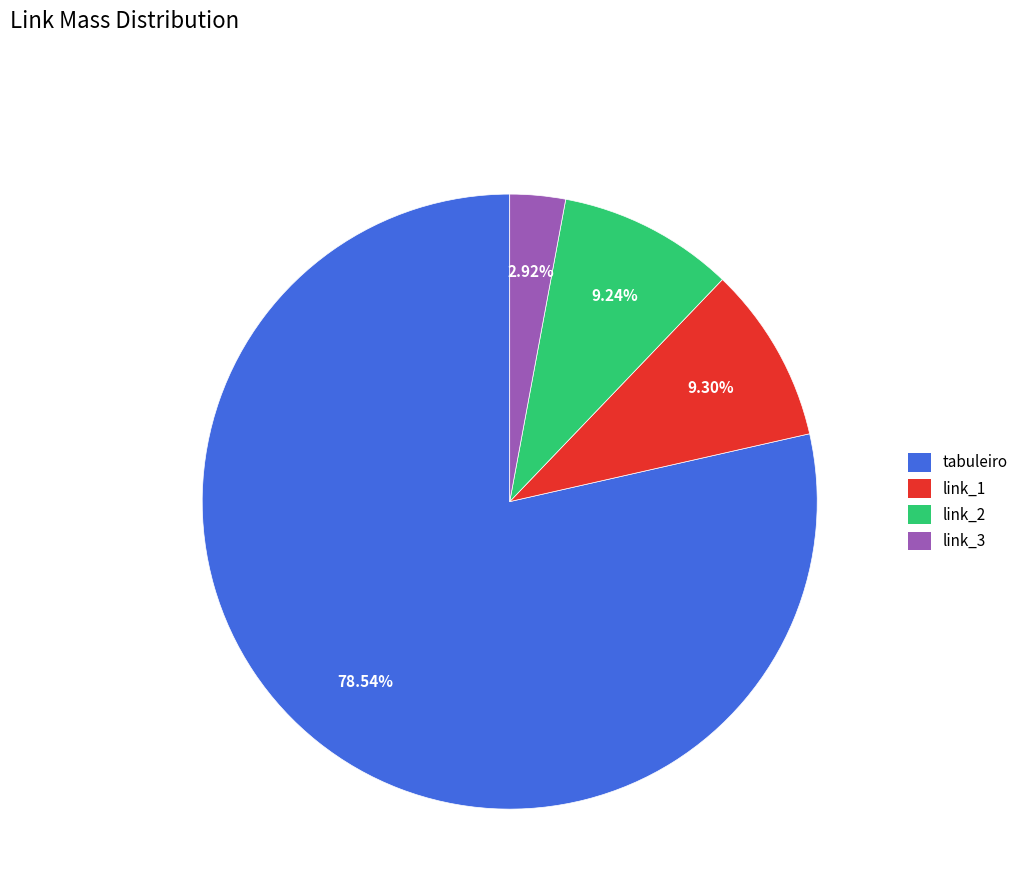

Between link_1 and tabuleiro, which is larger?

tabuleiro